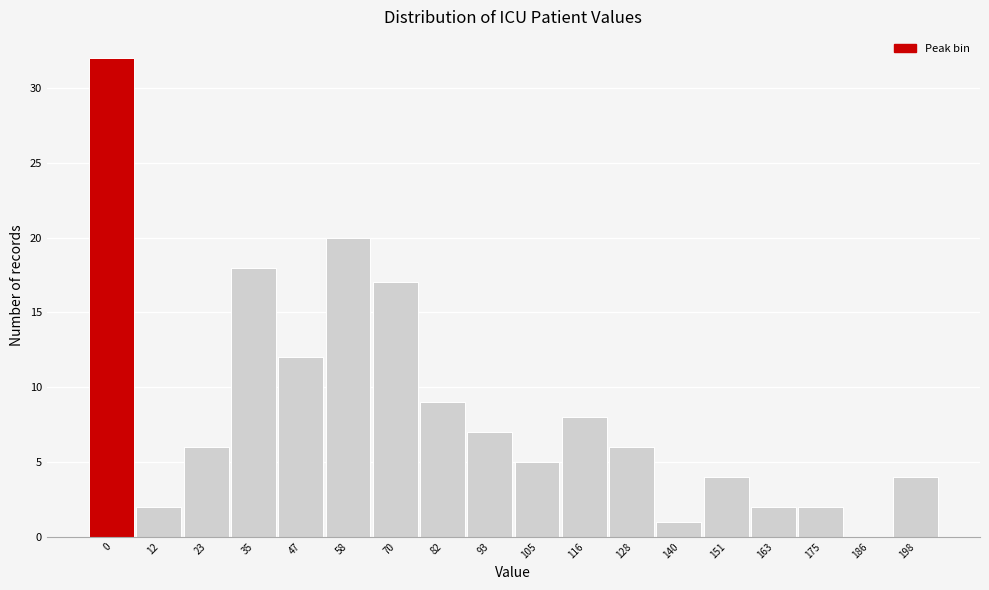

Reading left to right, list all the values displayed in this chart.

0=32	12=2	23=6	35=18	47=12	58=20	70=17	82=9	93=7	105=5	116=8	128=6	140=1	151=4	163=2	175=2	186=0	198=4